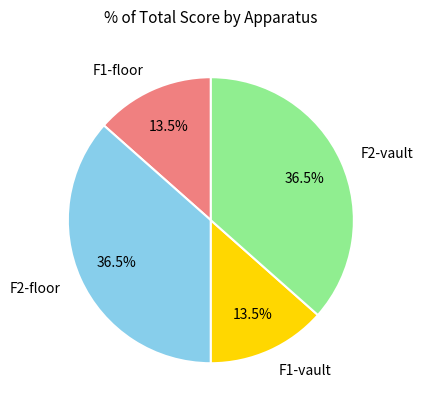

Does any single category account for the majority?

No